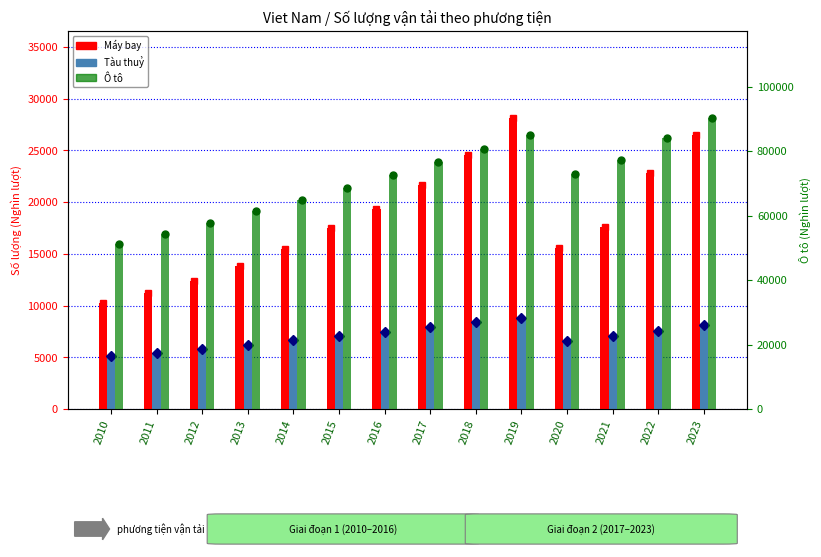

What is the value of the Tàu thuỷ bar at the 9th from the left?

8370